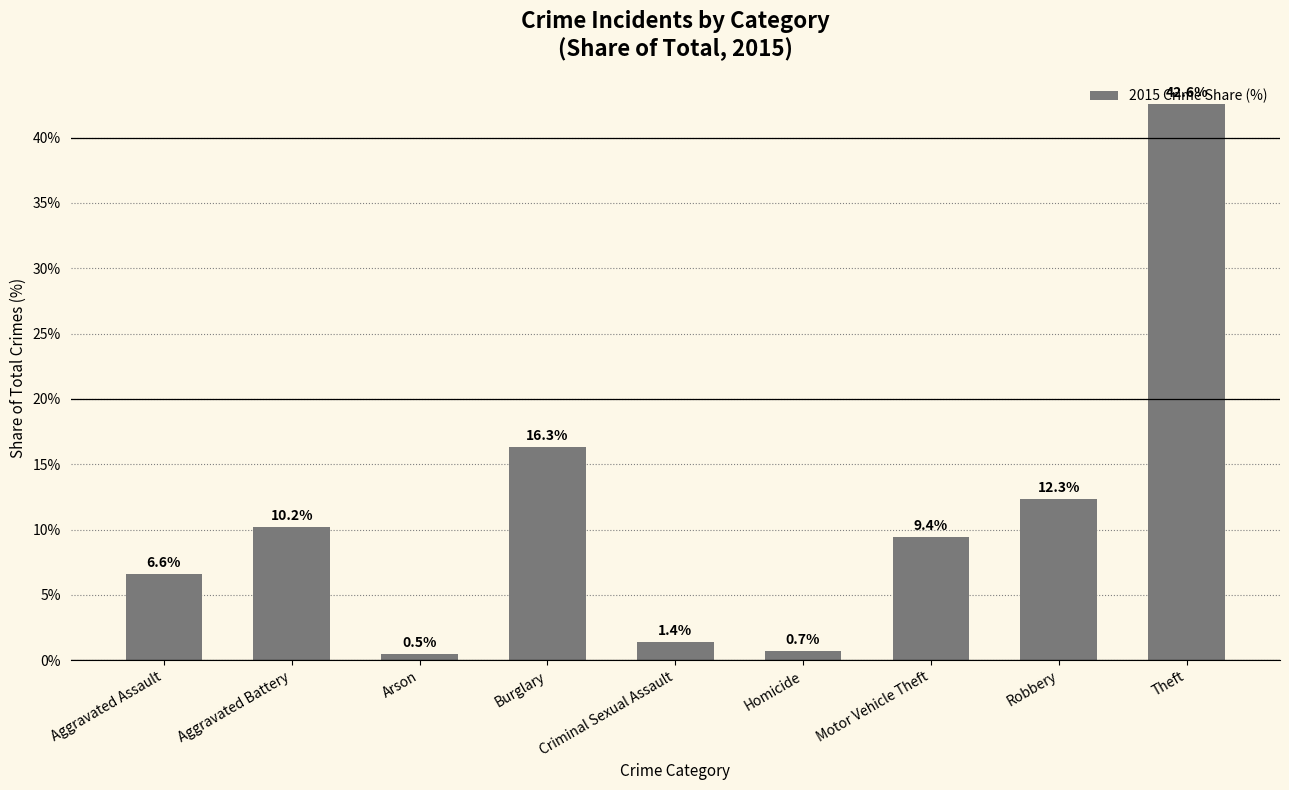

At which label is the value closest to 21?

Burglary